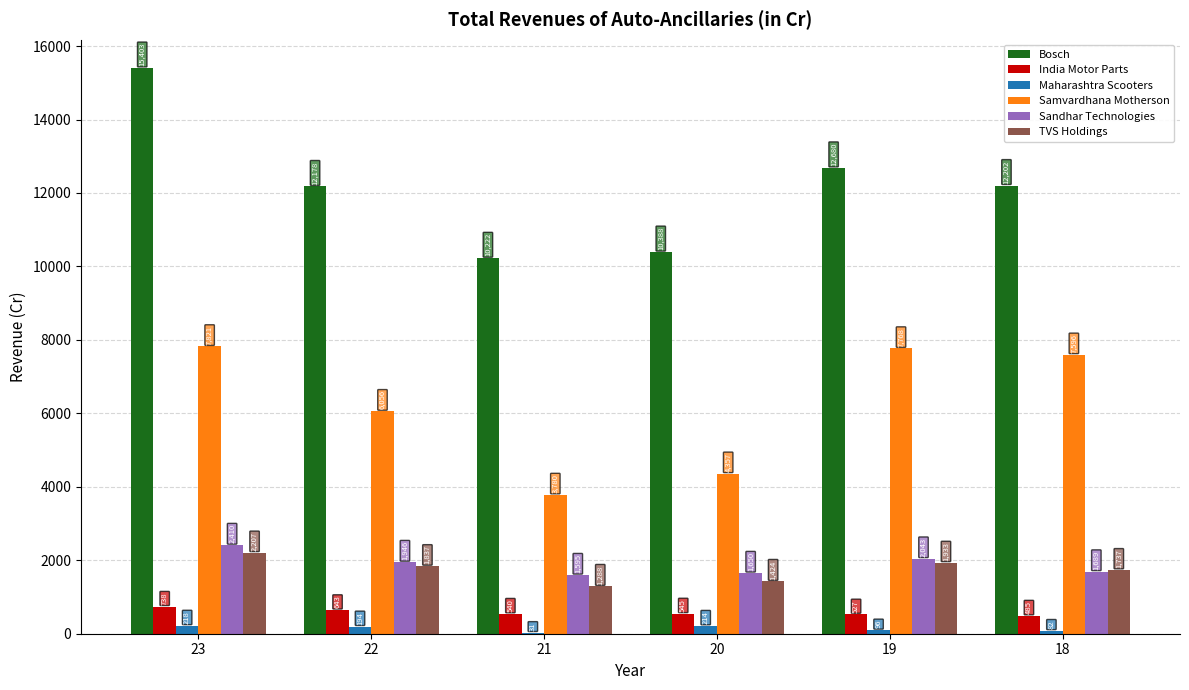

What is the maximum value shown in the chart?

15402.7